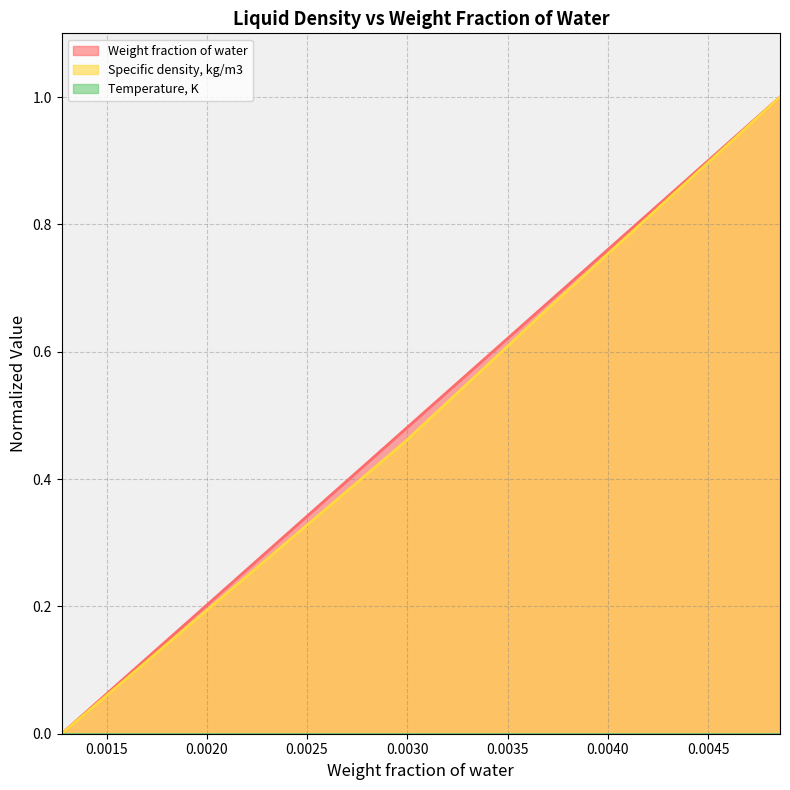

How many values in the Weight fraction of water series exceed 0?

3